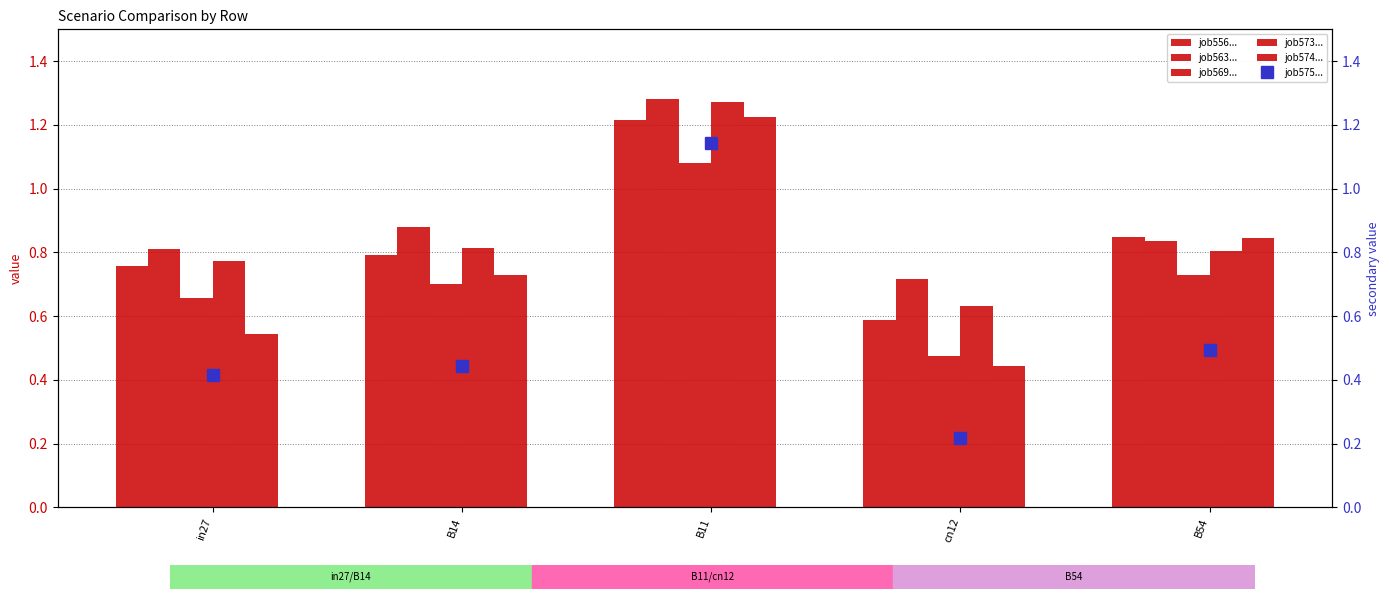

What is the difference between the second highest and second lowest values in the job574_scenario1_1154 series?

0.3